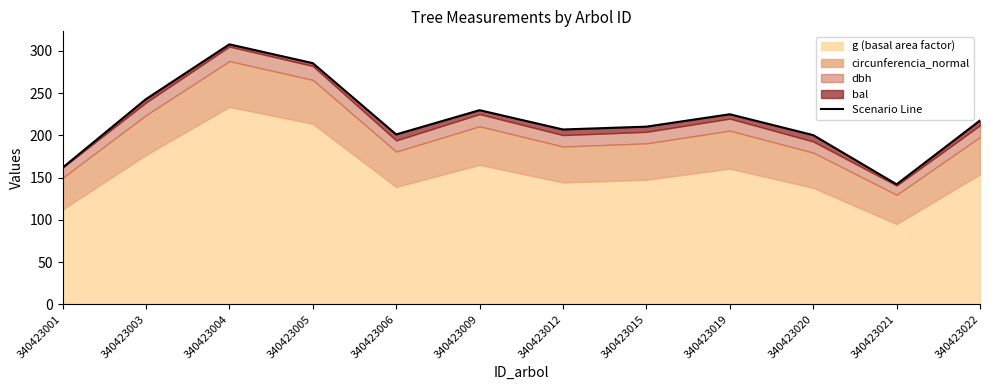

What is the difference between the maximum and minimum values?

165.8